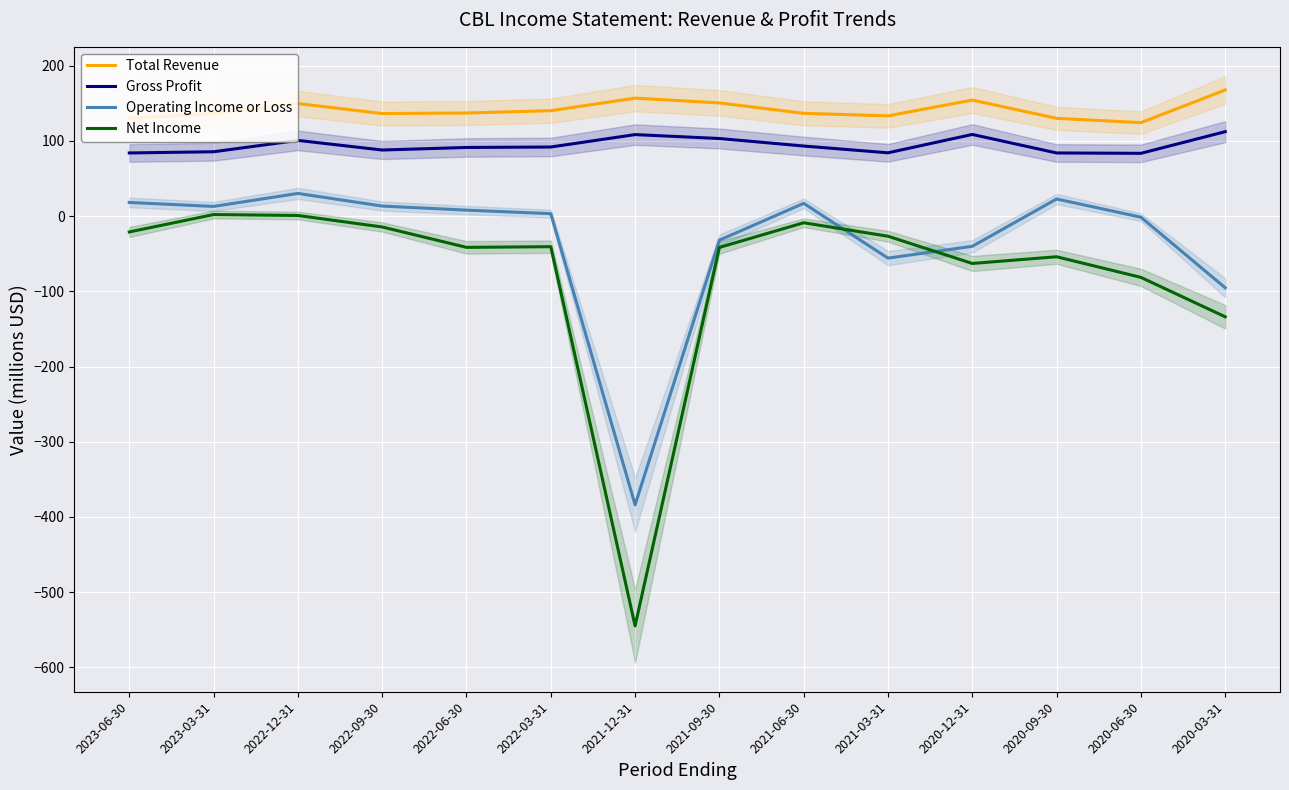

The Gross Profit series shows 129.0 at 2023-03-31. True or false?

False